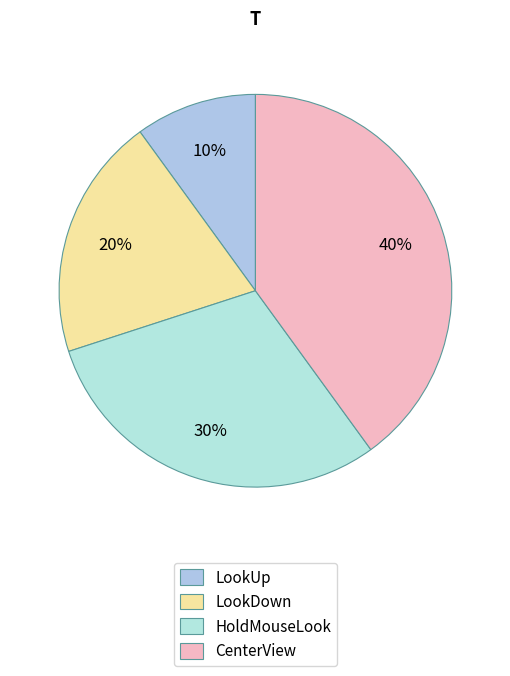

How many slices are in this pie chart?

4